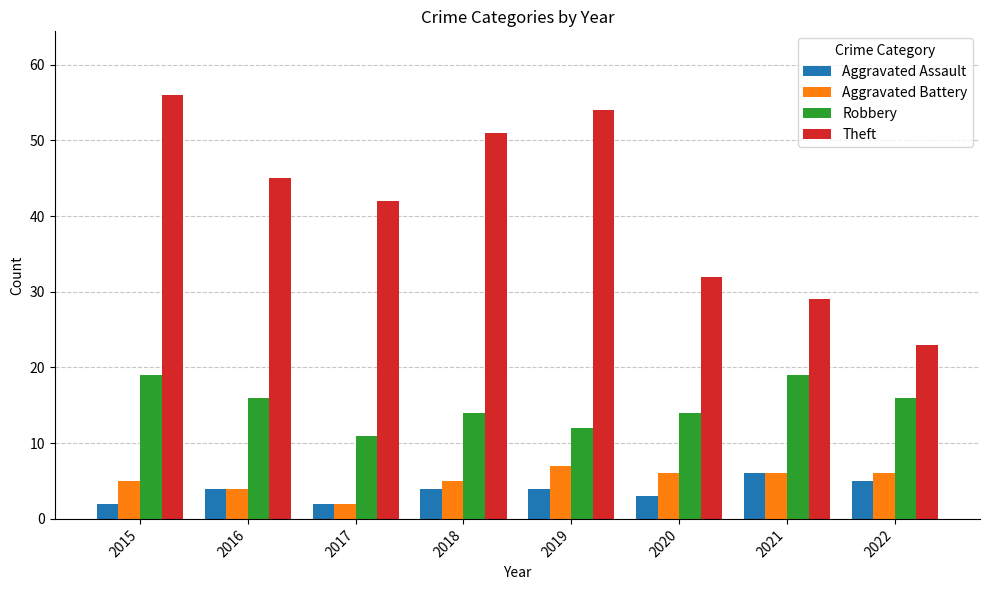

At which category does the chart reach its peak across all series?

2015